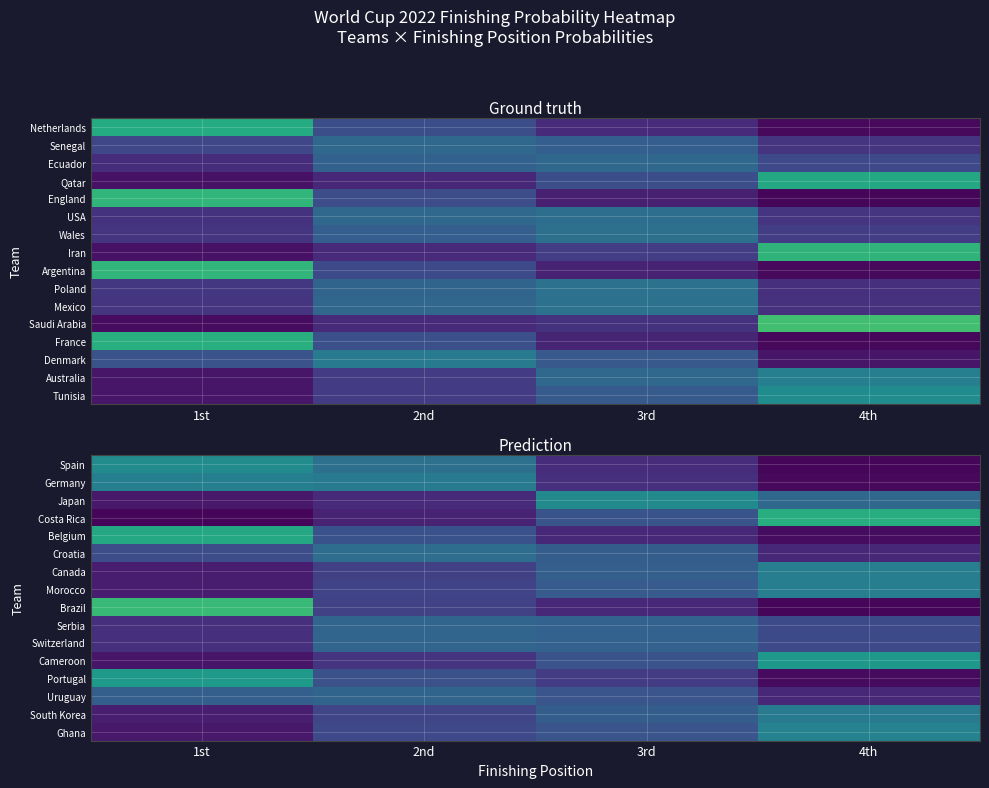

True or false: Morocco has a value of 0.4 at 2nd.

False